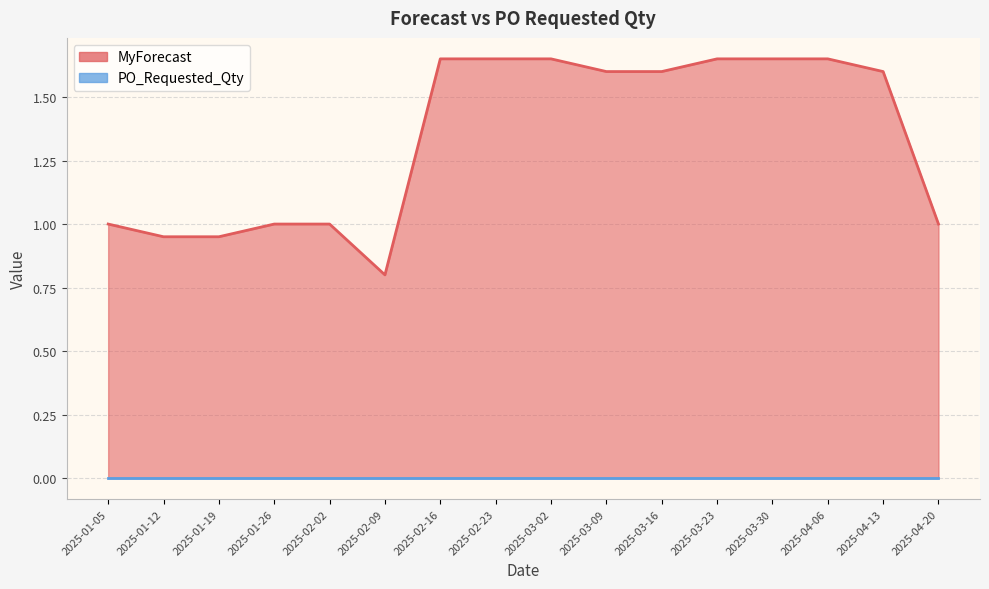

Reading left to right, what are all the values shown in this chart?

2025-01-05=1.0	2025-01-12=0.9	2025-01-19=0.9	2025-01-26=1.0	2025-02-02=1.0	2025-02-09=0.8	2025-02-16=1.6	2025-02-23=1.6	2025-03-02=1.6	2025-03-09=1.6	2025-03-16=1.6	2025-03-23=1.6	2025-03-30=1.6	2025-04-06=1.6	2025-04-13=1.6	2025-04-20=1.0